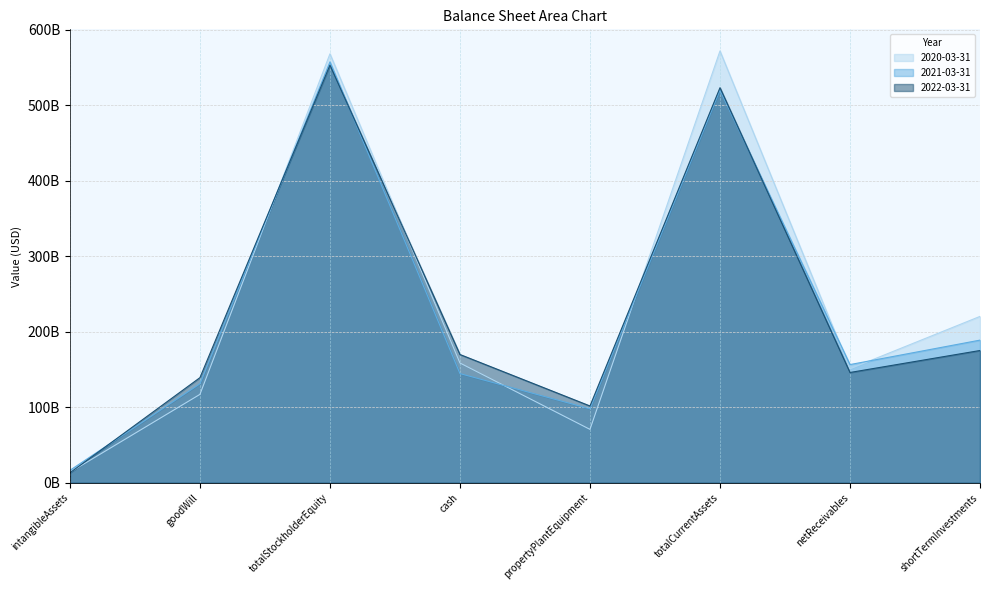

What is the approximate value of 2020-03-31 at netReceivables?

150.9